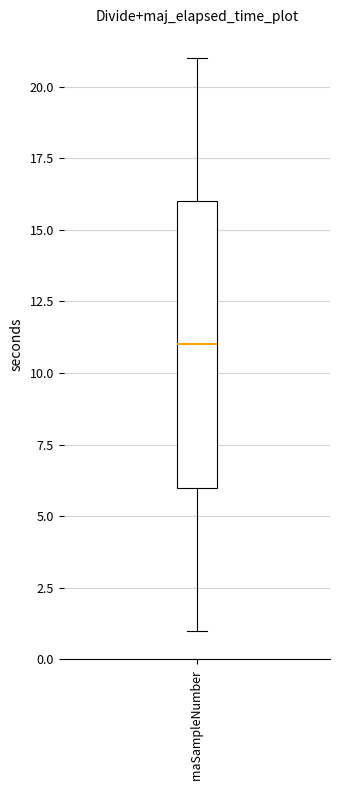

Where does the median line of the box for rnaSampleNumber sit on the y-axis? The values are not printed on the chart, so give them approximately, as read against the axis.

11